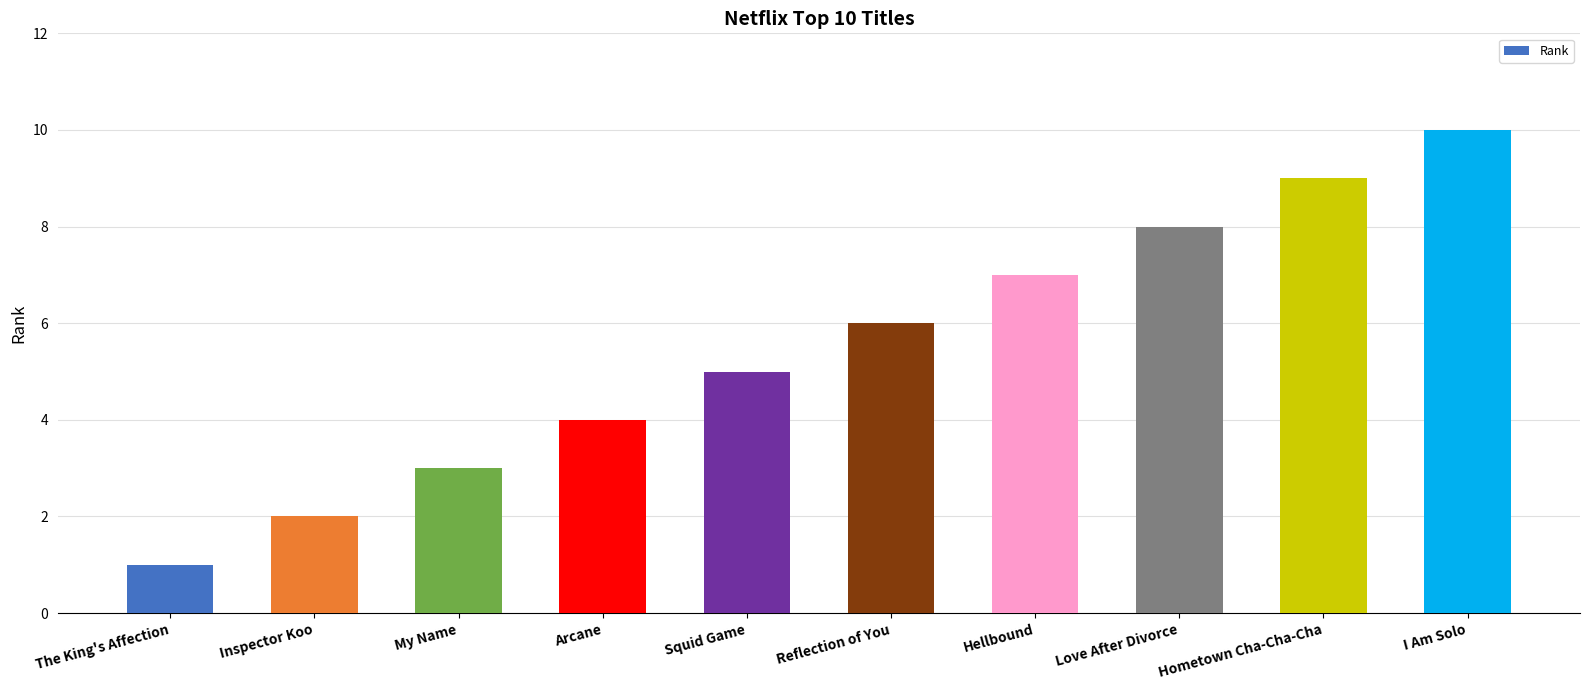

What is the label of the 5th bar from the left?

Squid Game